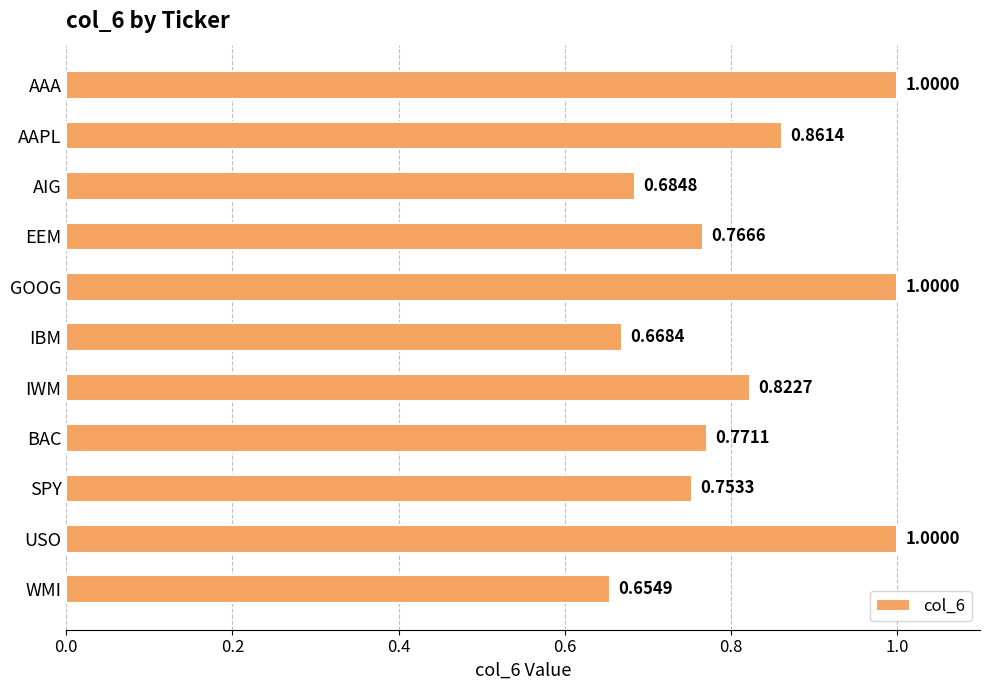

What is the label of the 2nd bar from the bottom?

USO